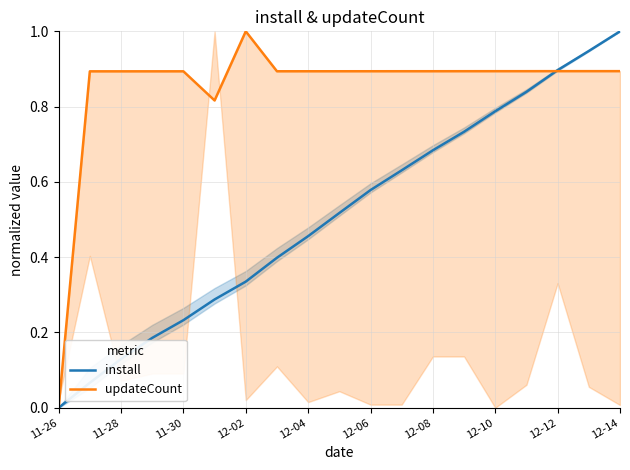

The install series shows 0.9 at 12-08. True or false?

False